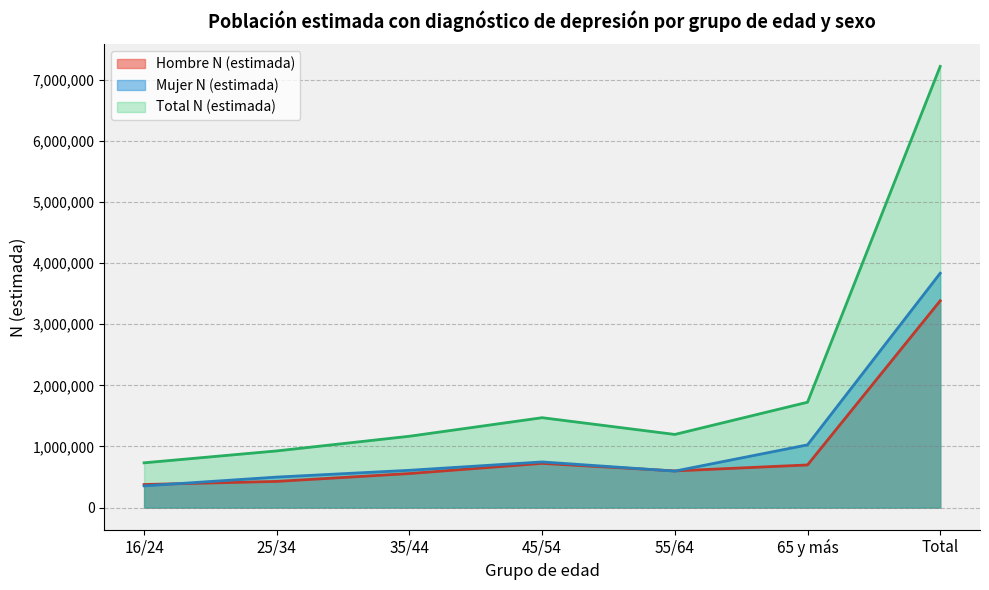

What is the label of the 1st point from the right?

Total